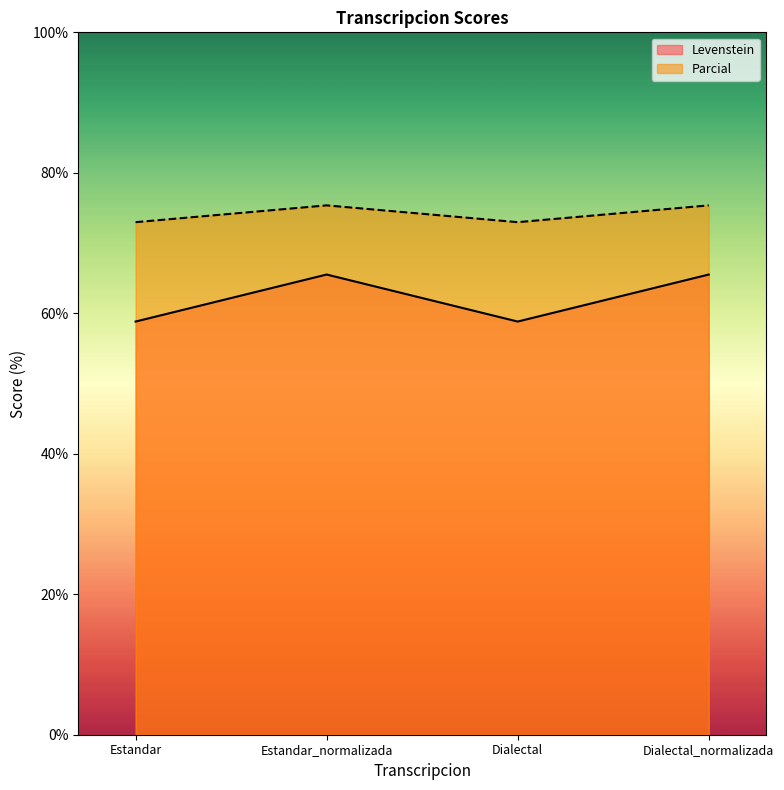

Between Dialectal and Estandar, which is larger?

Dialectal